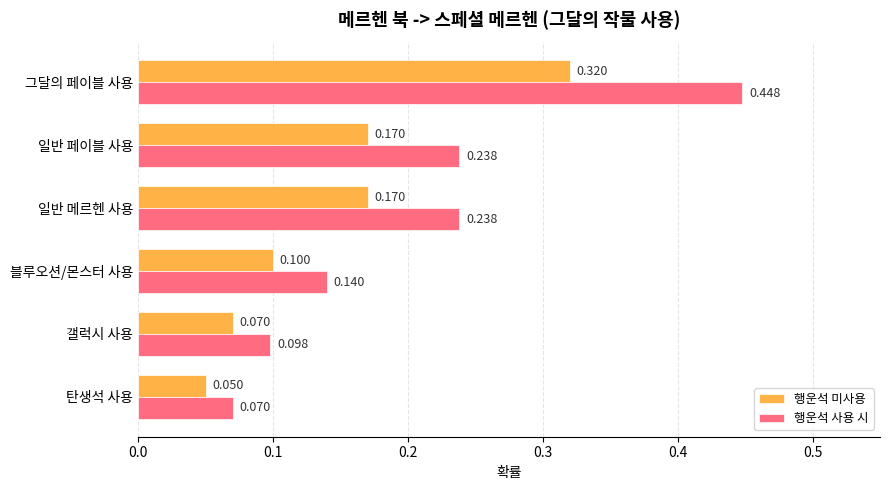

Which series has the largest range (max minus min)?

행운석 사용 시